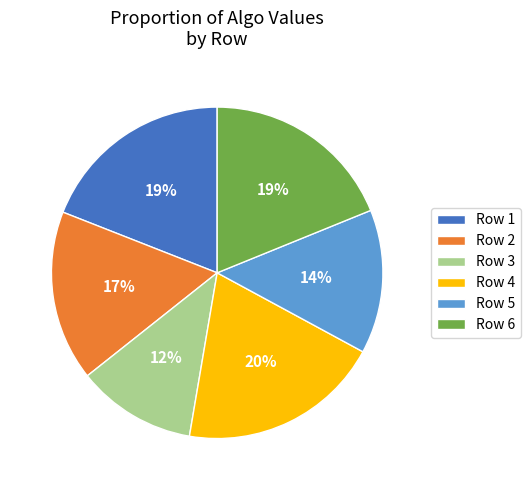

What is the largest slice in the pie chart?

Row 4